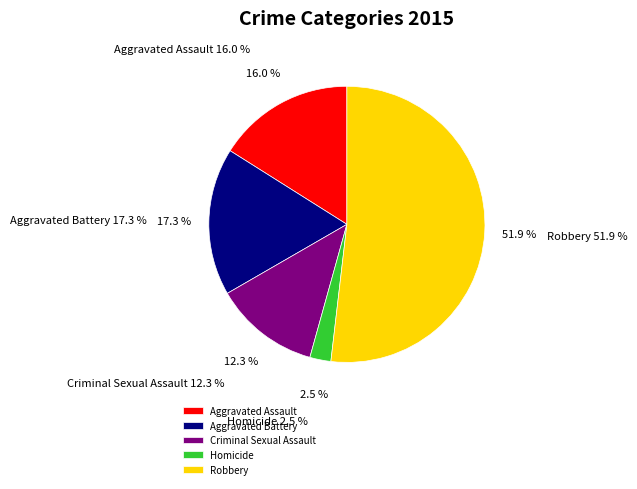

How many slices are in this pie chart?

5